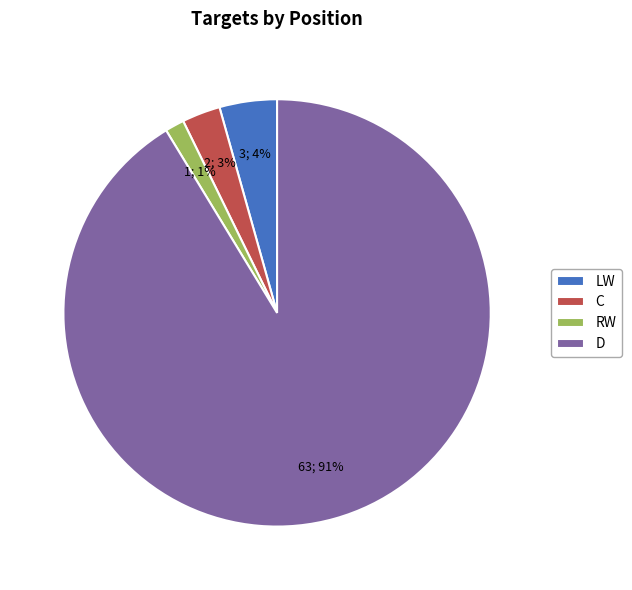

Which slice is the smallest?

RW